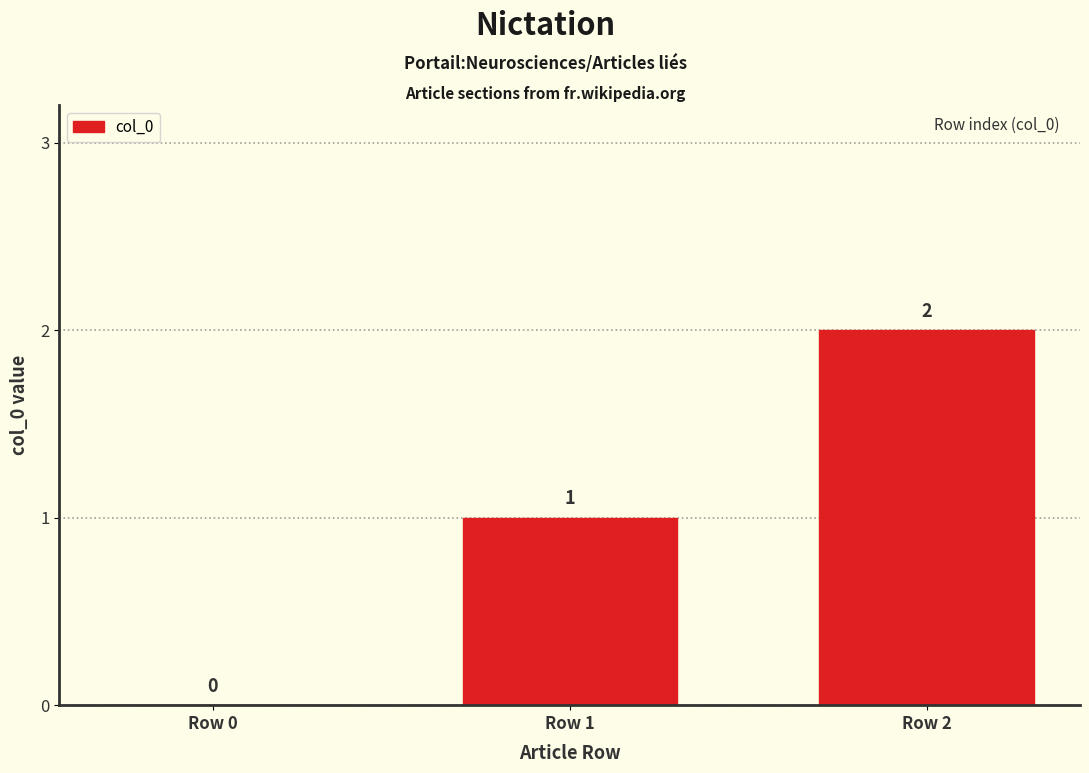

Are the bars grouped side by side (vs. stacked)?

No